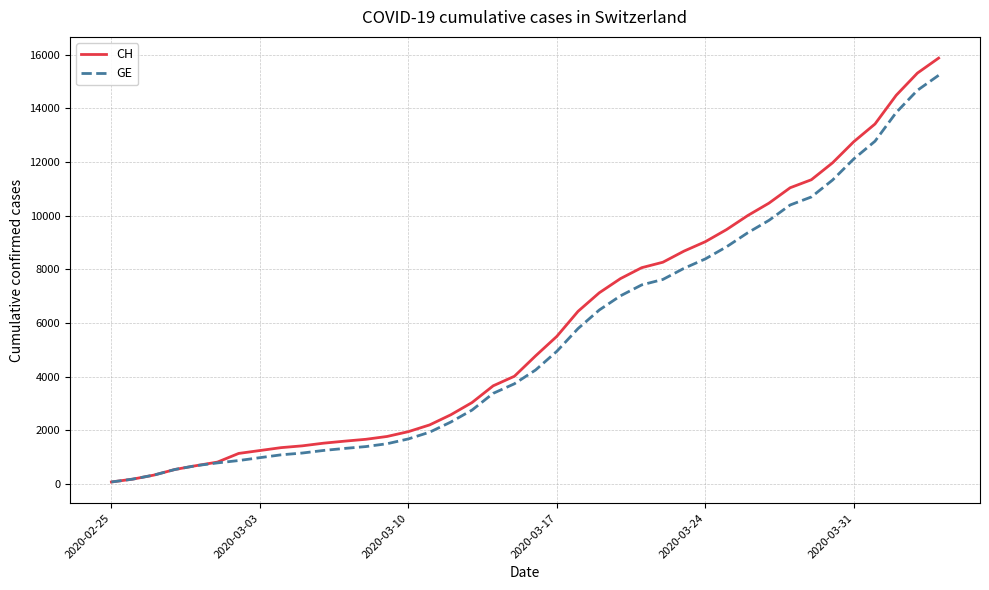

What is the highest value of the GE series?

15233